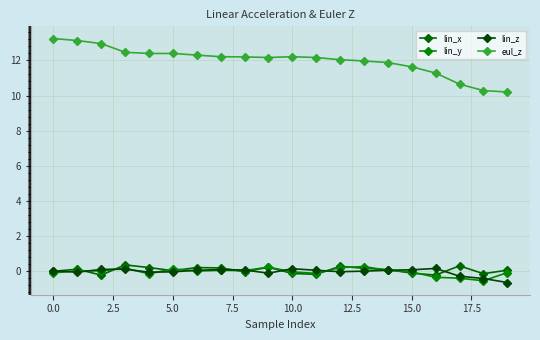

How many lines are shown in the chart?

4